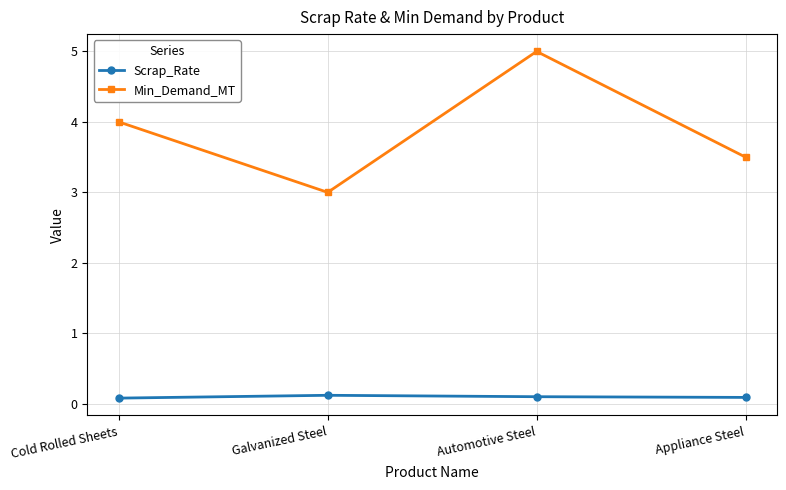

What is the minimum value shown in the chart?

0.1